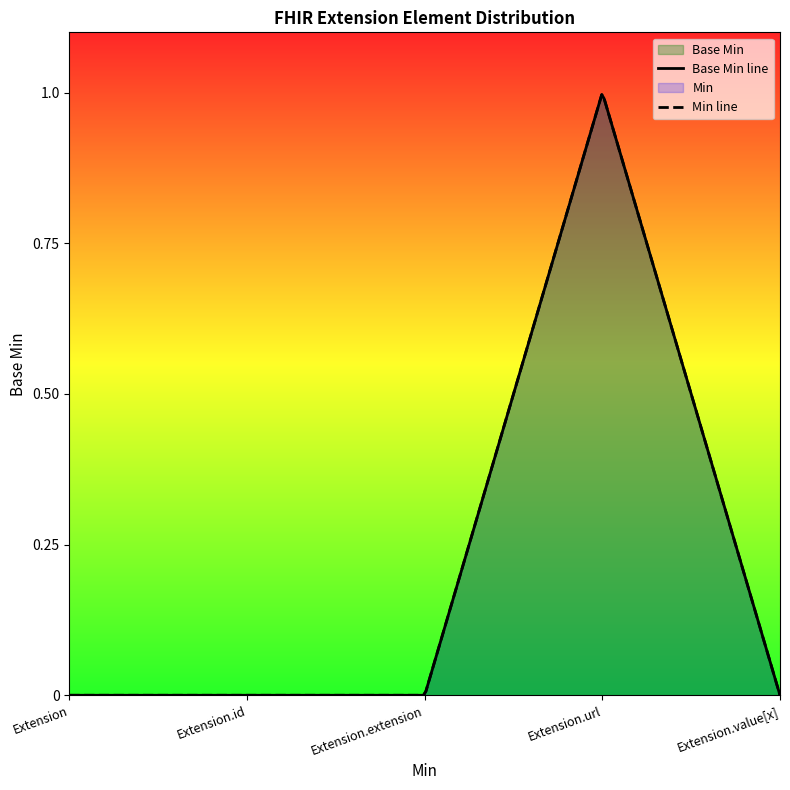

List the labels in order of value, smallest first.

Extension, Extension.id, Extension.extension, Extension.value[x], Extension.url